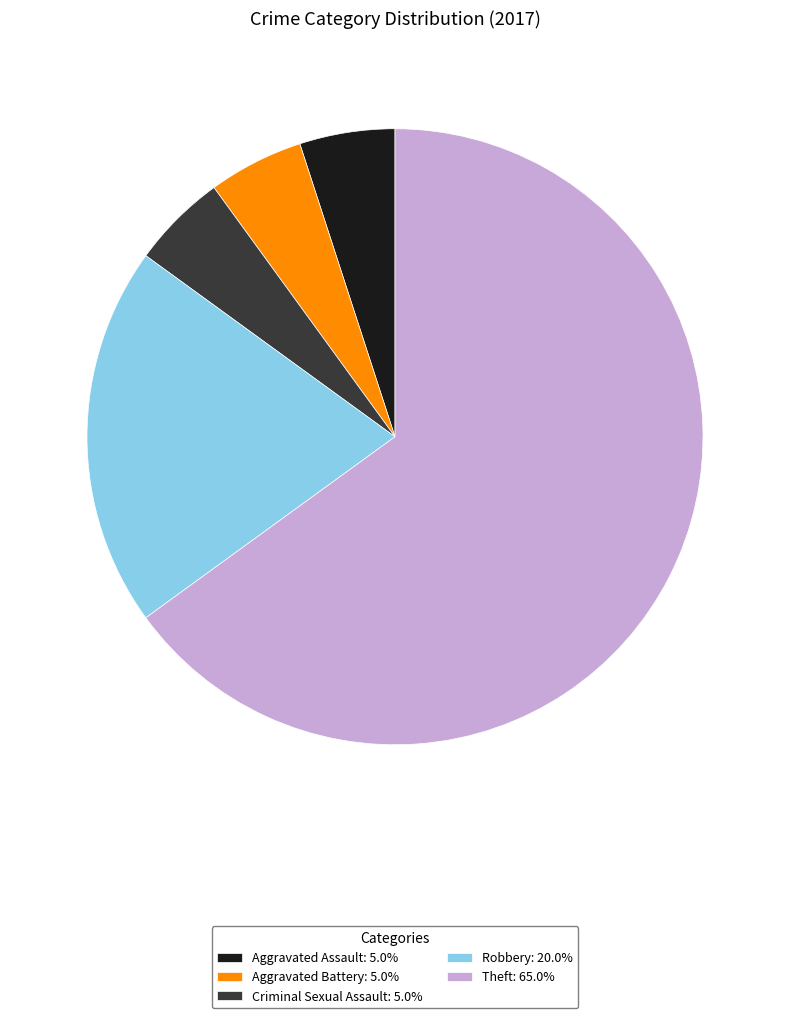

Do Aggravated Battery: 5.0% and Aggravated Assault: 5.0% together represent more than half of the pie?

No